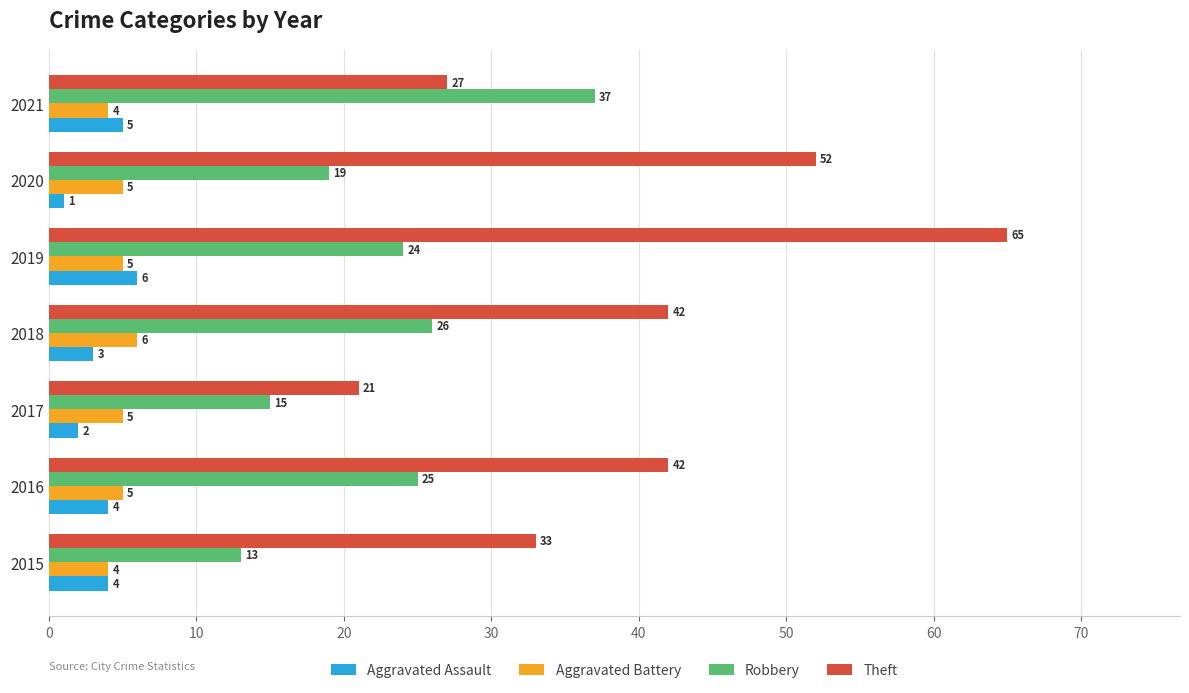

What is the sum of all Robbery values?

159